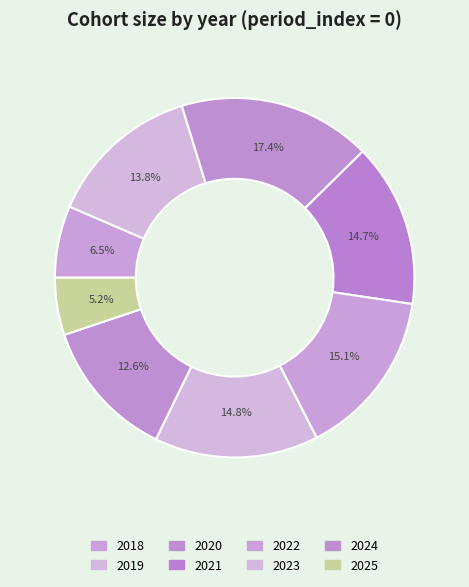

How many segments does this pie chart have?

8